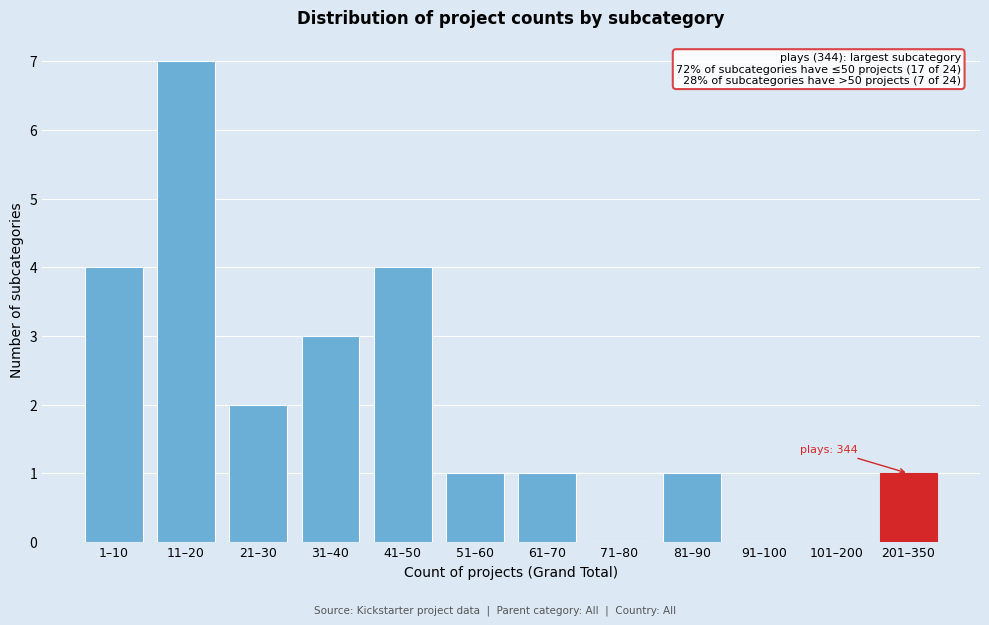

Reading right to left, list all the values displayed in this chart.

201–350=1	101–200=0	91–100=0	81–90=1	71–80=0	61–70=1	51–60=1	41–50=4	31–40=3	21–30=2	11–20=7	1–10=4